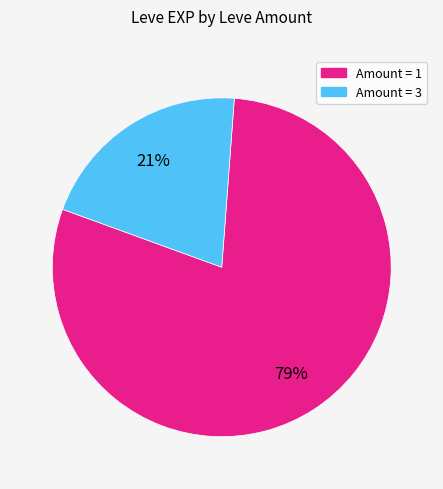

Does any single category account for the majority?

Yes